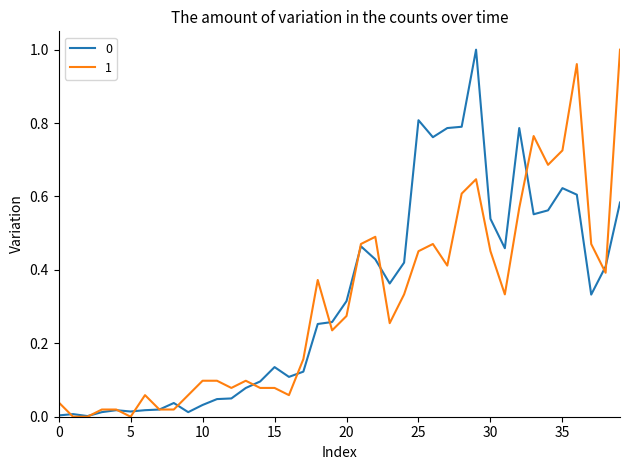

The 1 series shows 0.1 at 20. True or false?

False